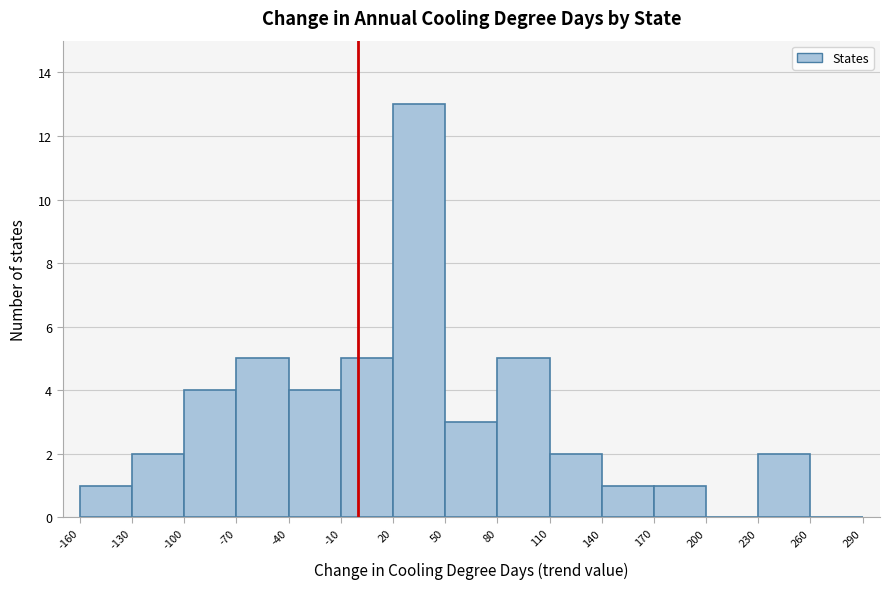

What is the height of the bar covering 50 to 80 on the x-axis? The values are not printed on the chart, so give them approximately, as read against the axis.

3